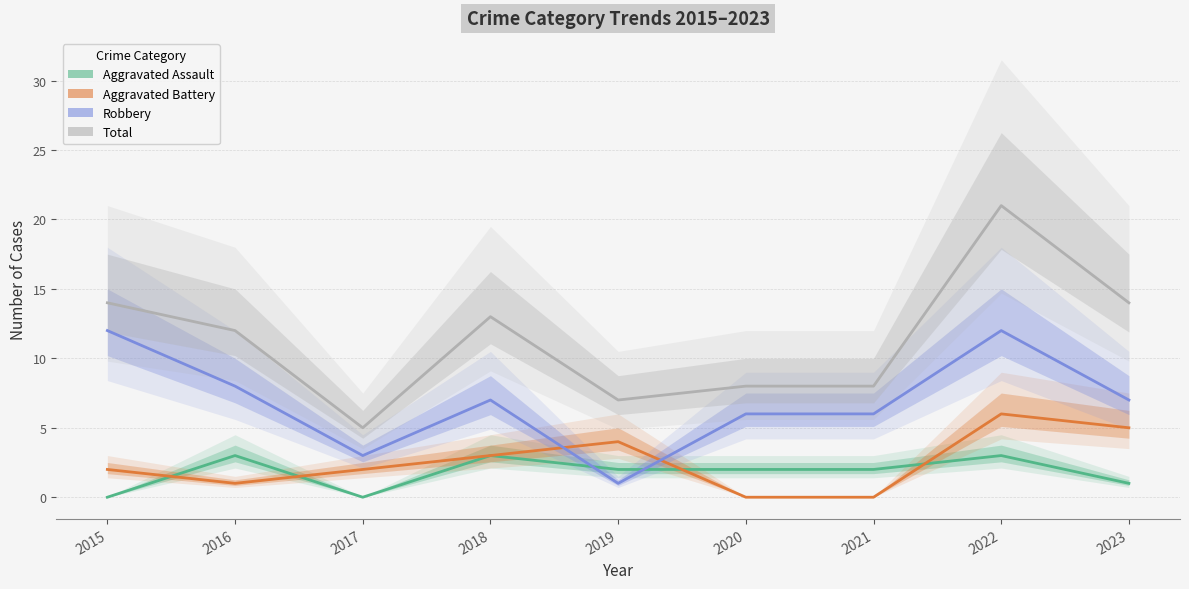

What is the lowest value of the Total series?

5